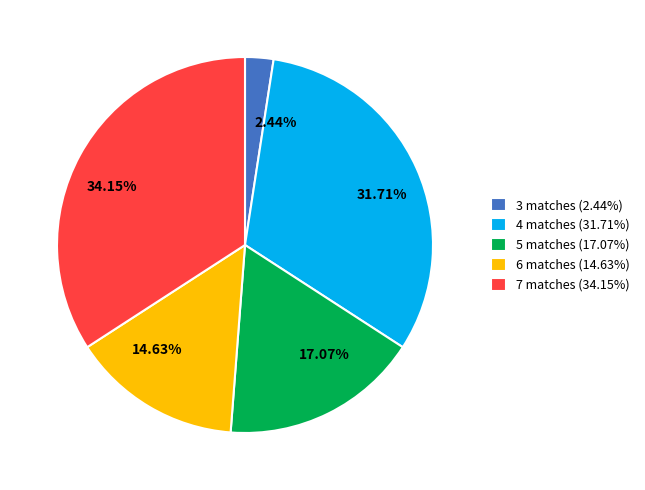

Which category has the smallest portion of the pie?

3 matches (2.44%)